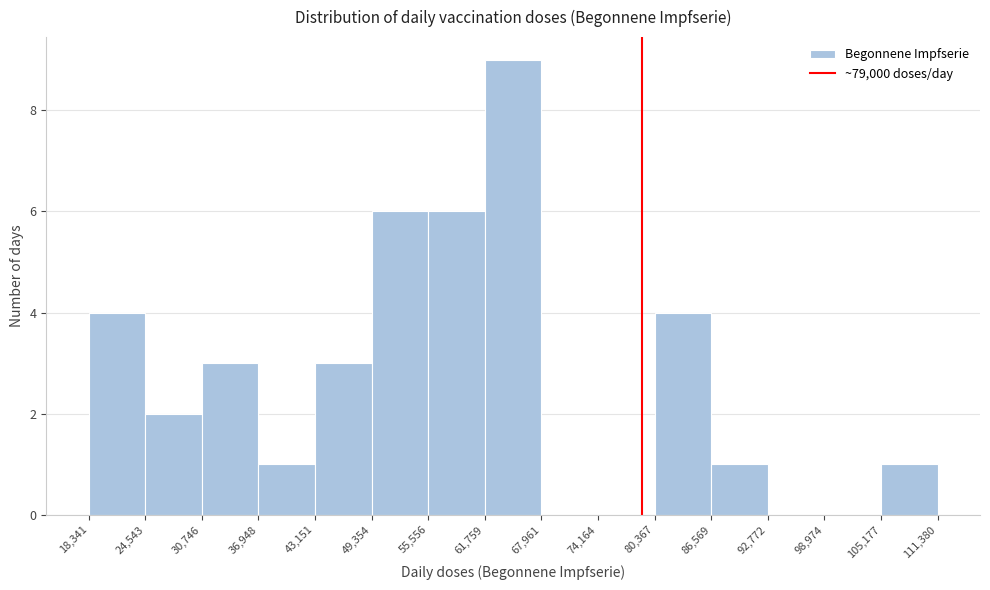

Which range on the x-axis has the tallest bar?

61,759 to 67,961